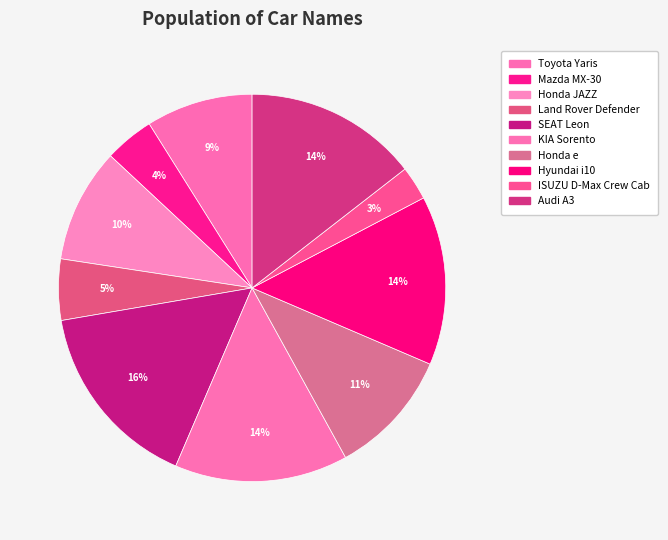

What portion of the pie excludes Mazda MX-30?

95.9%